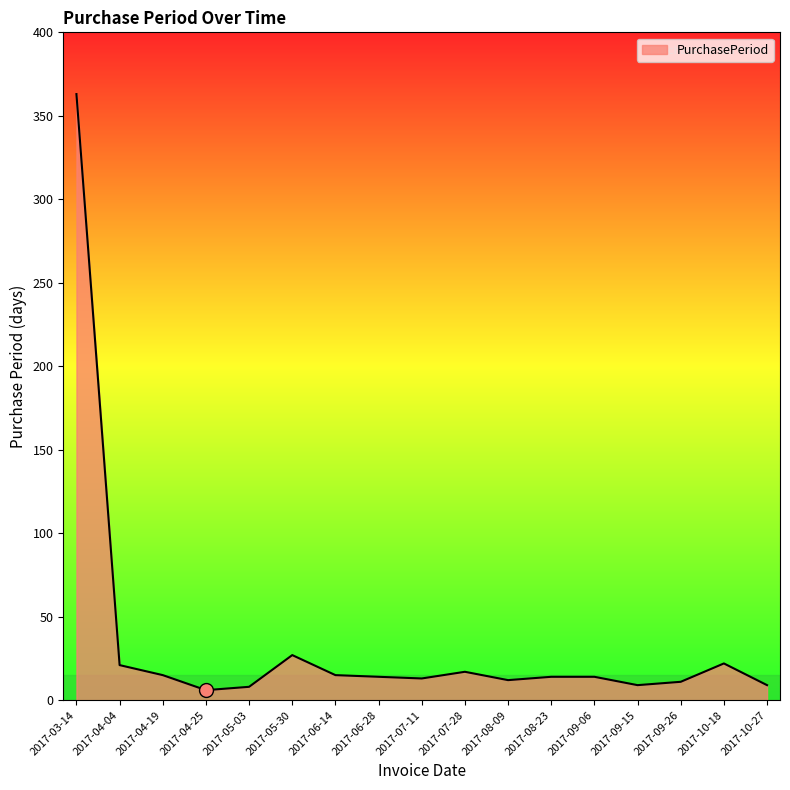

What position from the left is 2017-09-06?

13